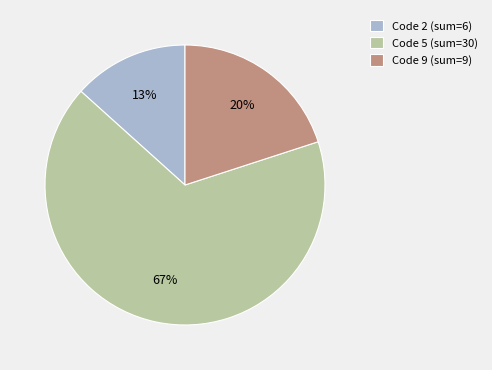

To the nearest percent, what is the average slice percentage?

33%